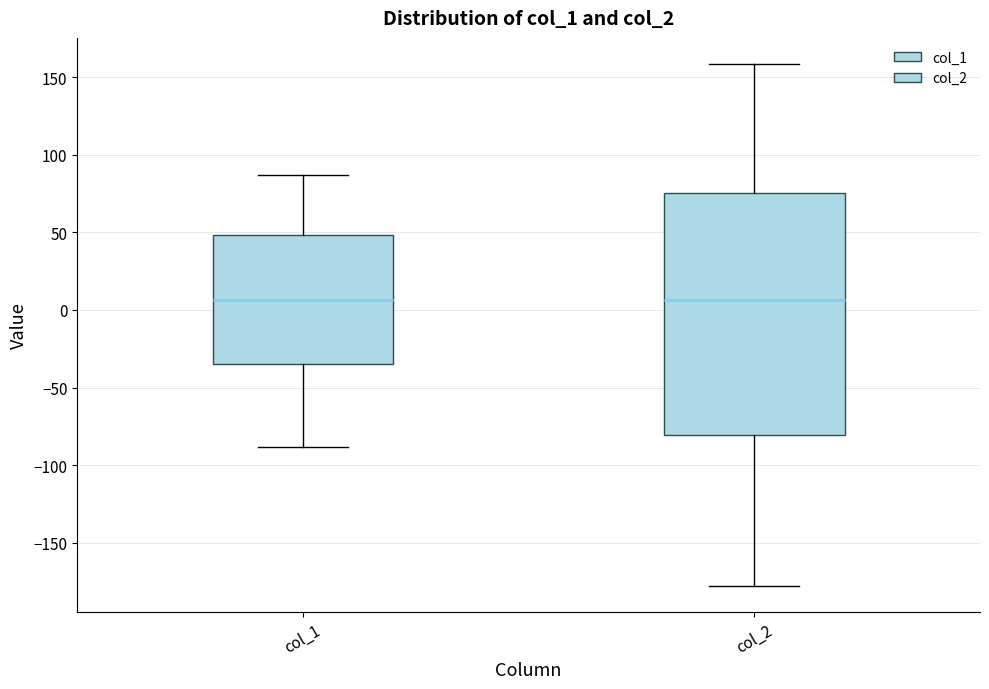

Where is the lower edge of the box for col_2 on the y-axis? The values are not printed on the chart, so give them approximately, as read against the axis.

-80